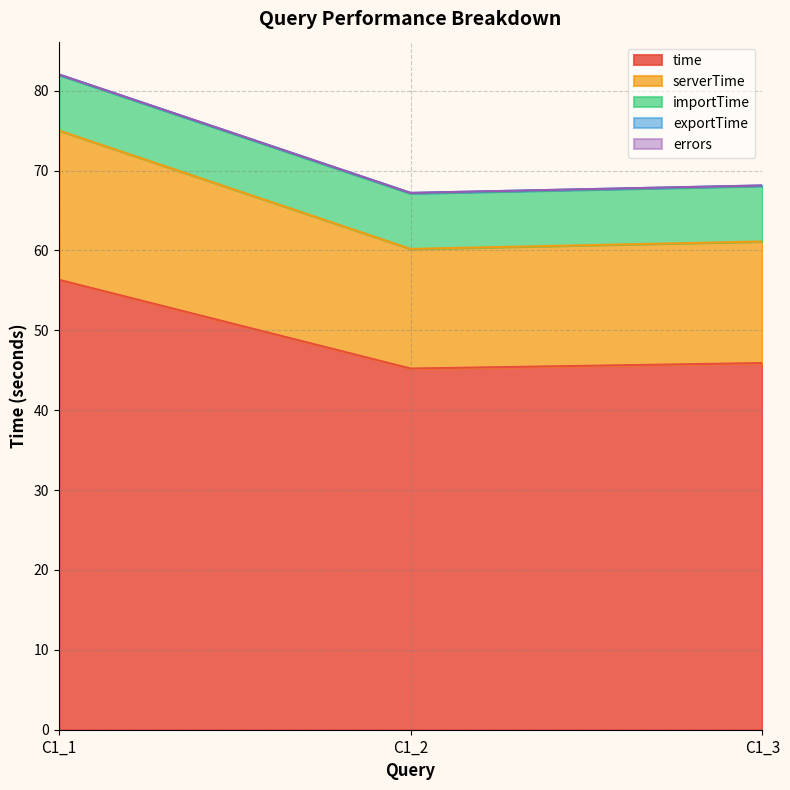

True or false: serverTime has a value of 15.0 at C1_2.

True